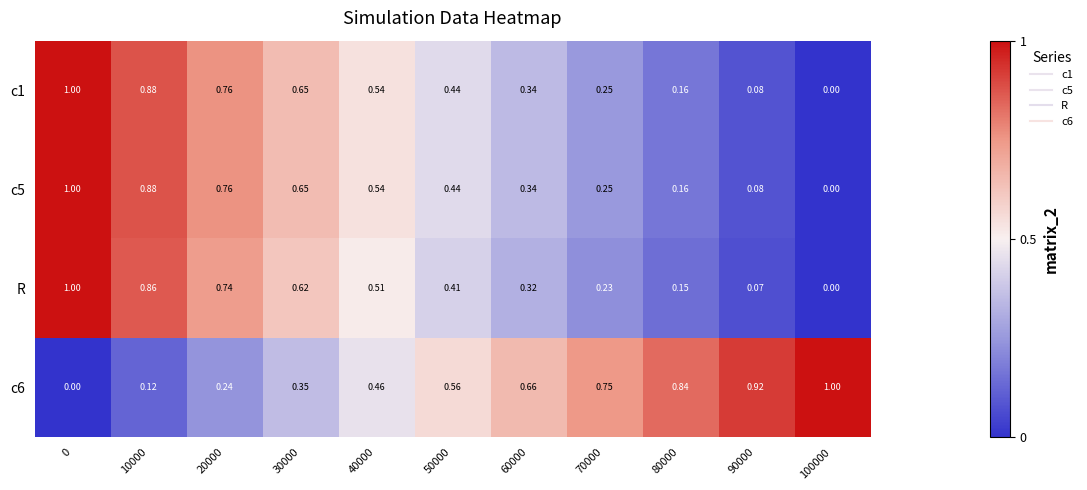

Is the value of c5 at 50000 greater than the value of R at 70000?

Yes